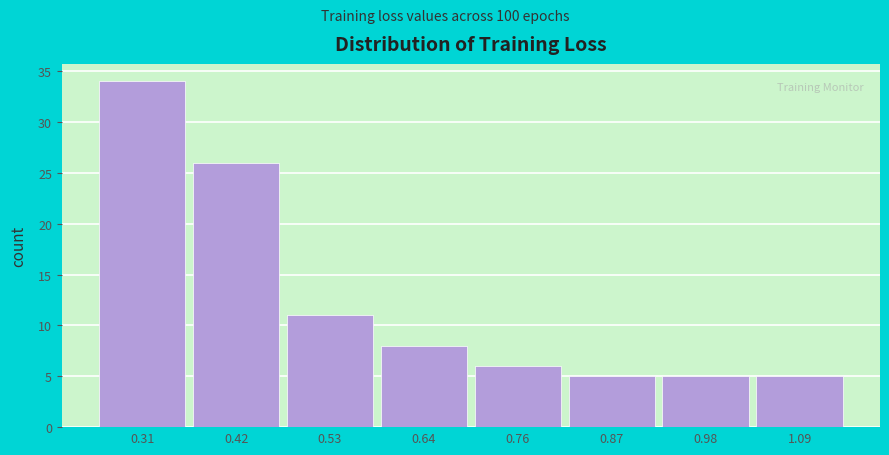

Reading left to right, extract all data points from this chart.

34	26	11	8	6	5	5	5